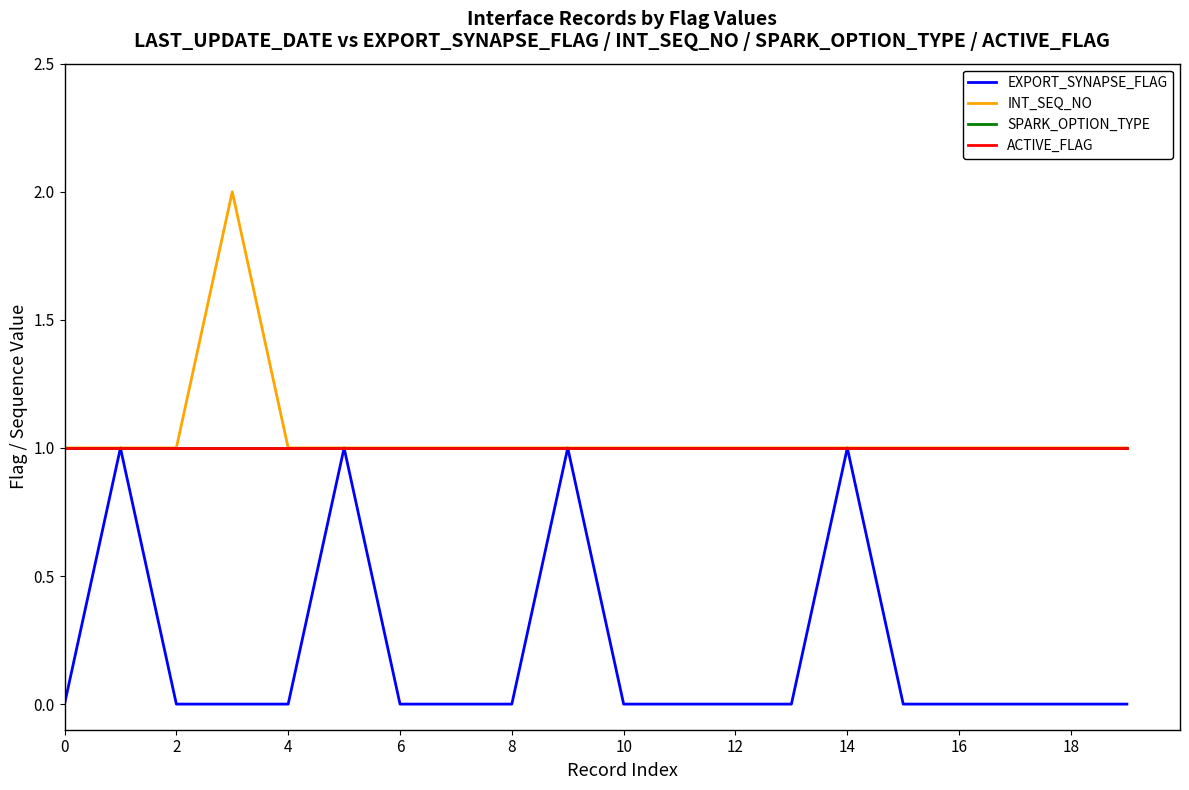

List the series in order of their peak value, highest first.

INT_SEQ_NO, EXPORT_SYNAPSE_FLAG, SPARK_OPTION_TYPE, ACTIVE_FLAG